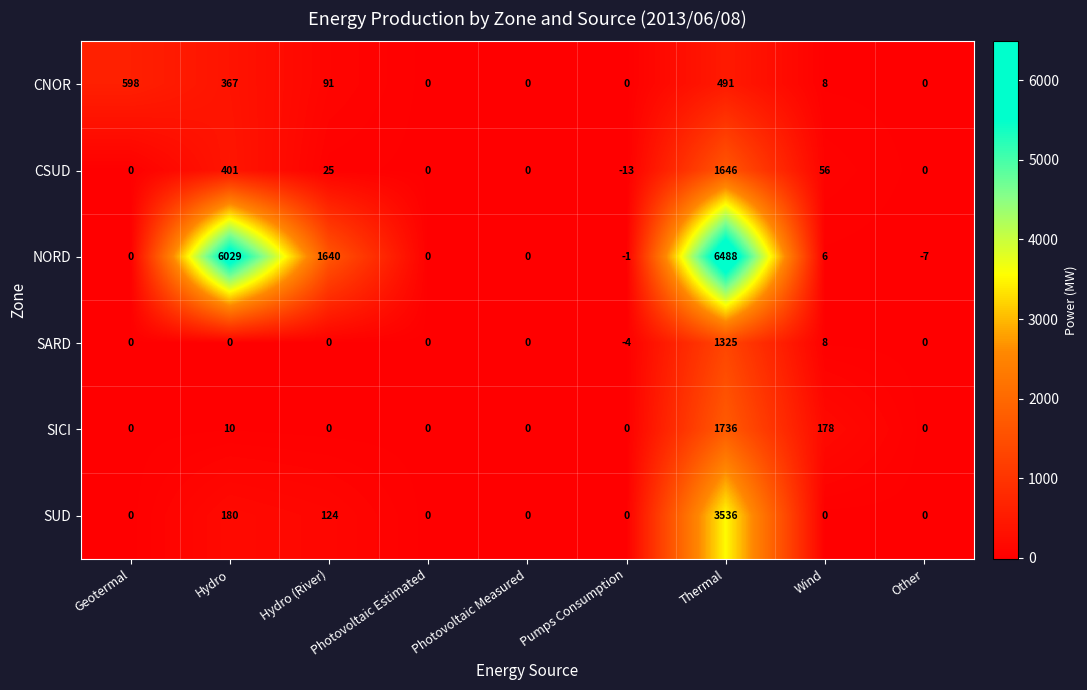

List the series in order of their peak value, highest first.

NORD, SUD, SICI, CSUD, SARD, CNOR